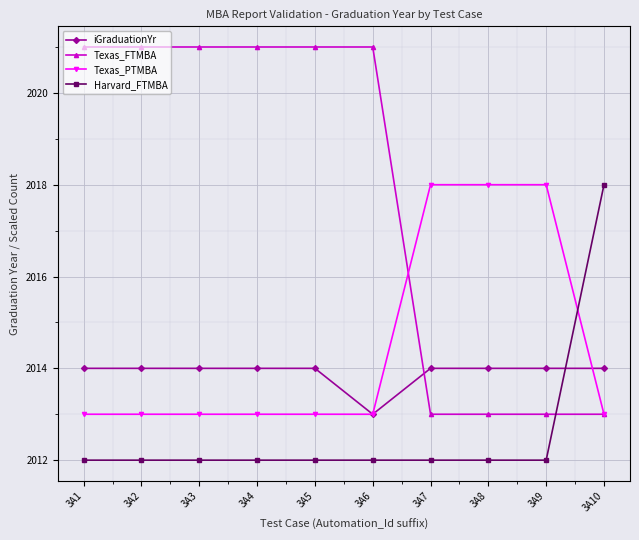

At 3A3, list the series in order from largest to smallest.

Texas_FTMBA, iGraduationYr, Texas_PTMBA, Harvard_FTMBA